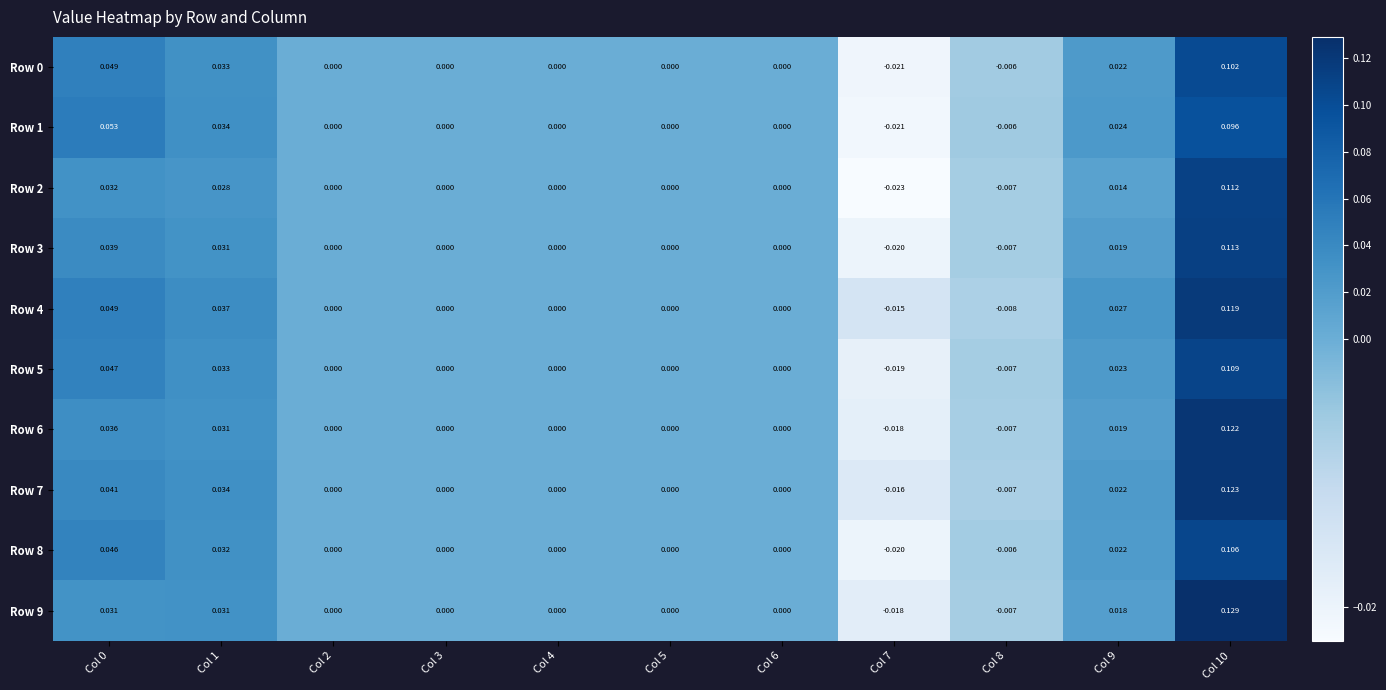

Is the value of Row 4 at Col 0 greater than the value of Row 9 at Col 1?

Yes